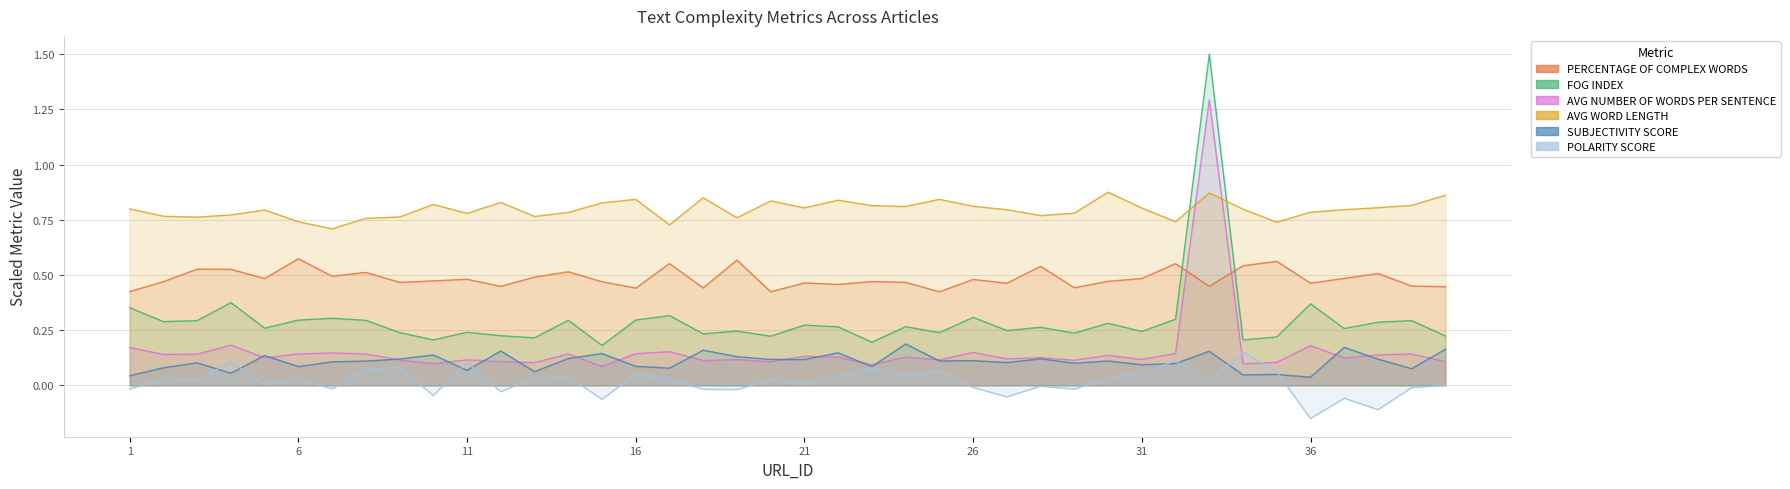

What is the lowest value of the POLARITY SCORE series?

-0.1